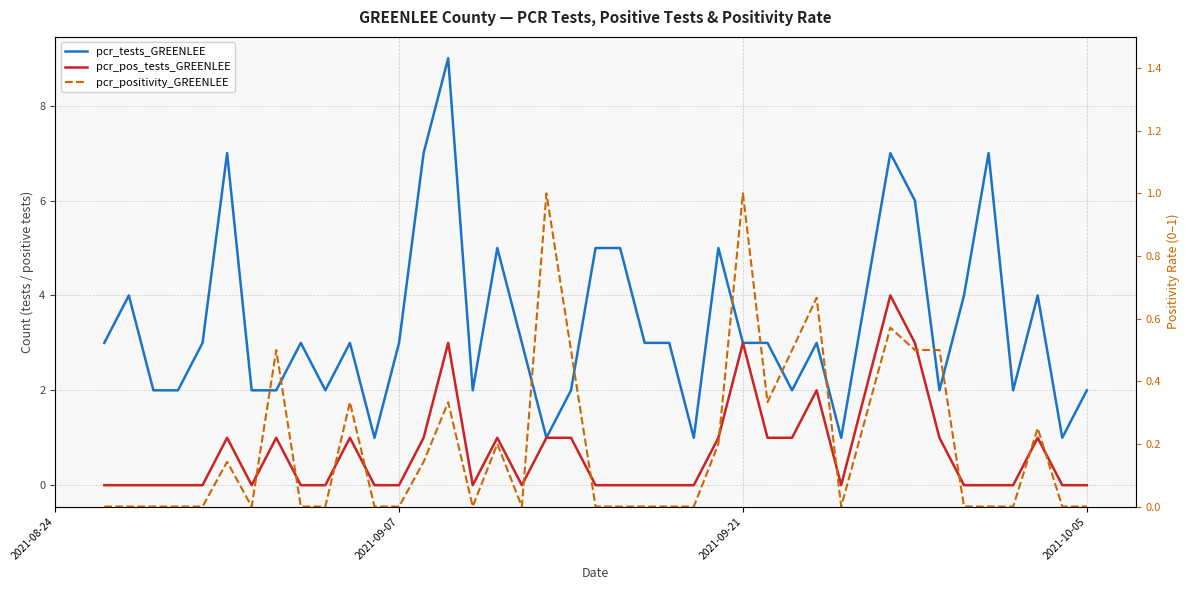

How many lines are shown in the chart?

3